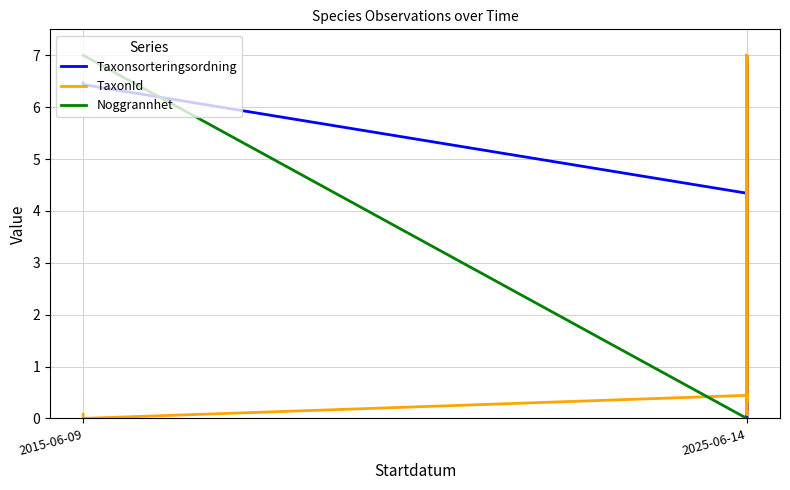

How many data points in Noggrannhet are above 0?

2